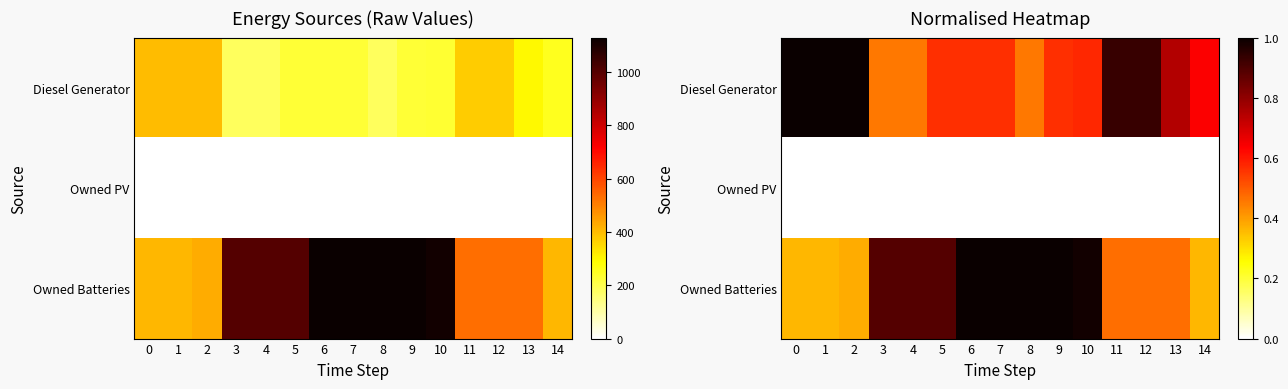

At which category is the sum across all series the highest?

6